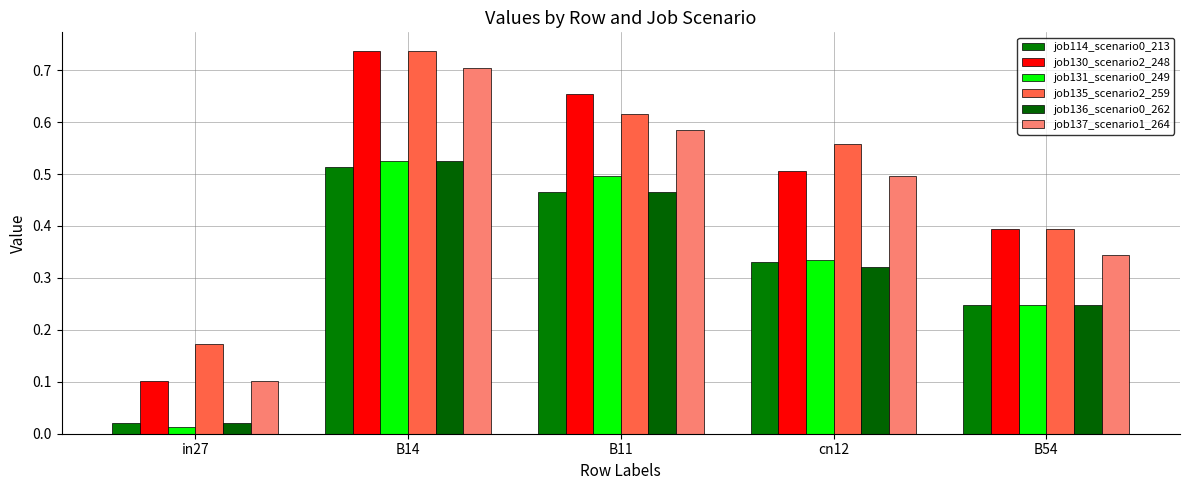

How many series are shown in this chart?

6